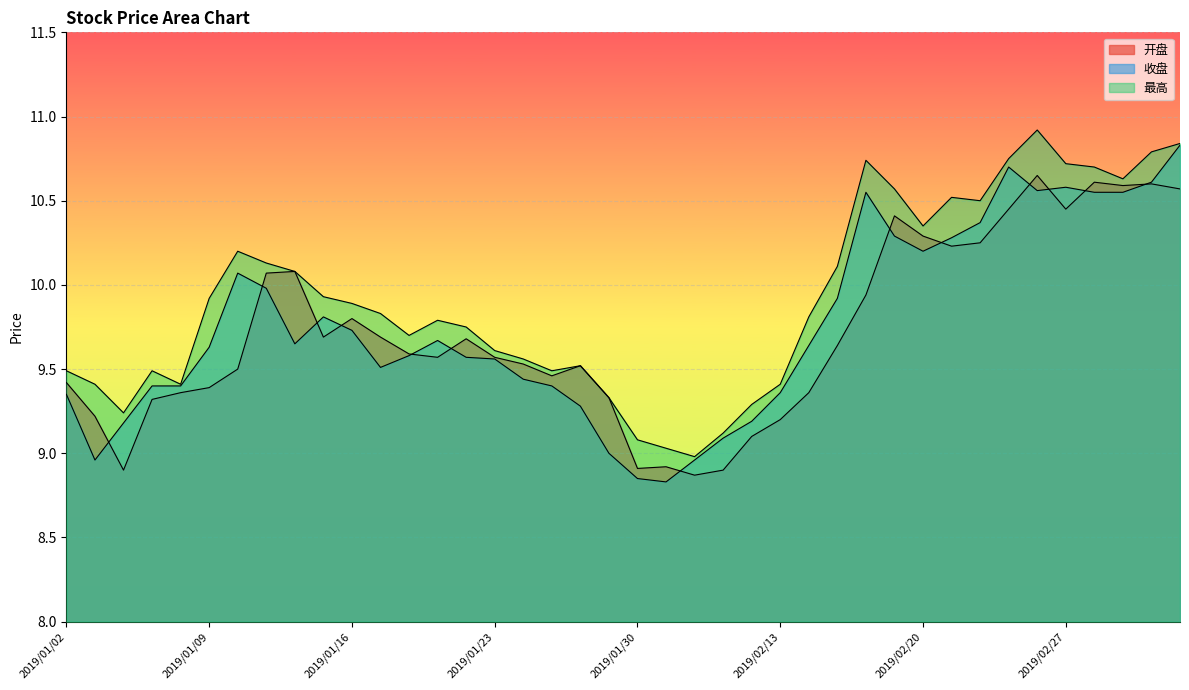

What is the approximate value of 开盘 at 2019/03/01?

10.6